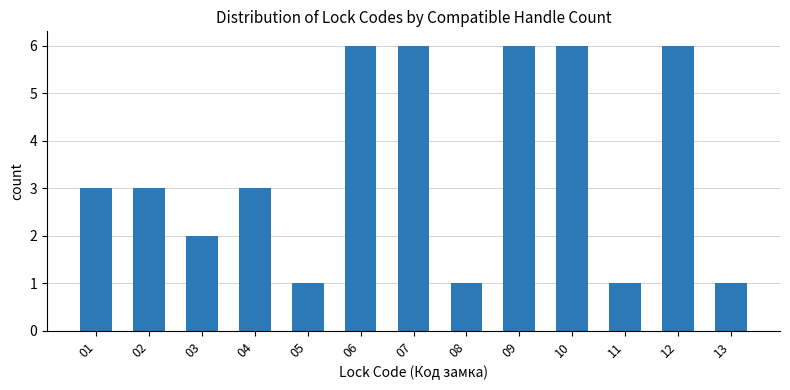

What is the minimum value shown in the chart?

1